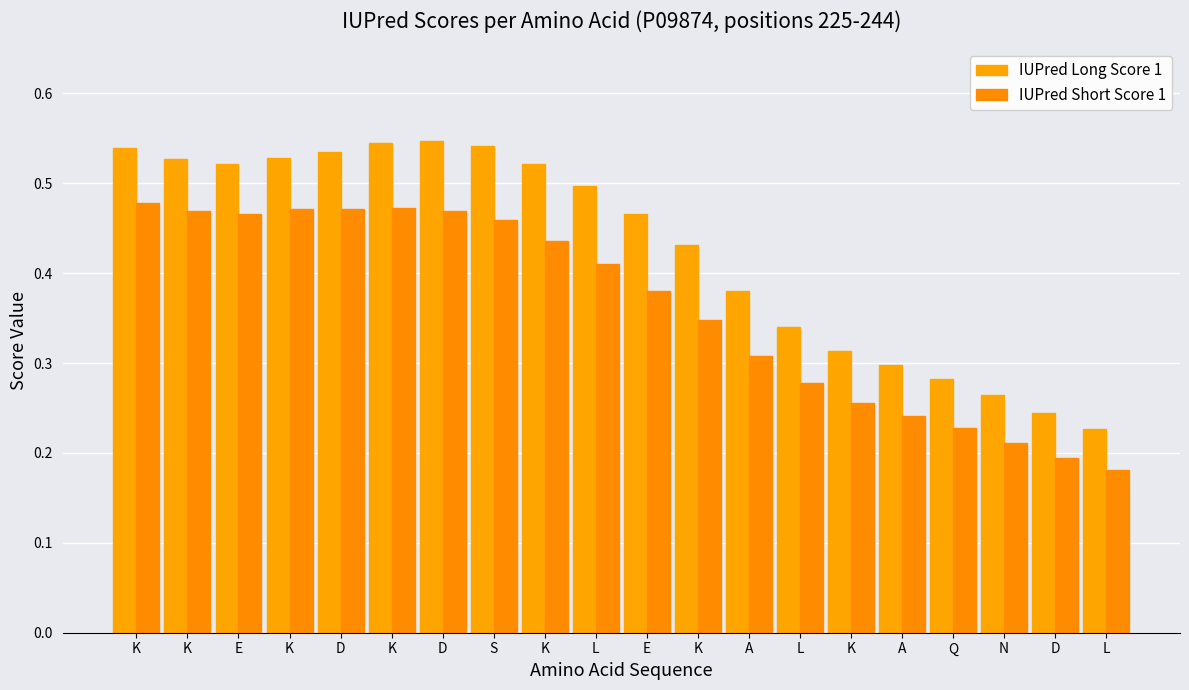

Does the chart contain any negative values?

No